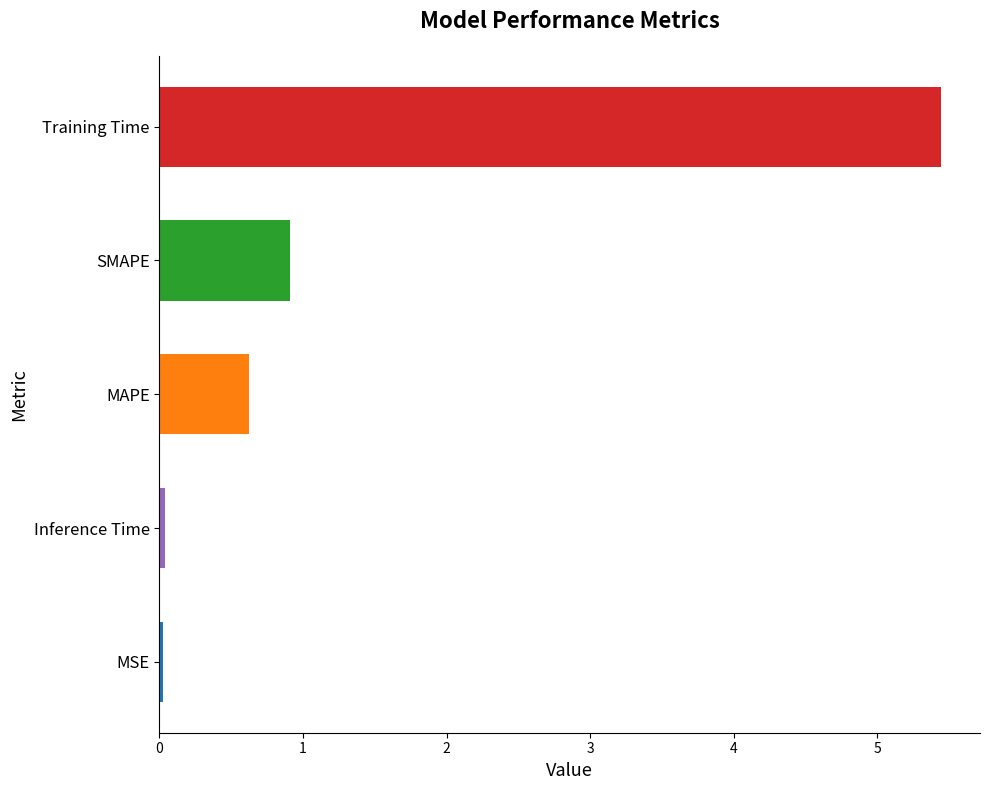

What is the difference between the values at SMAPE and MAPE?

0.3